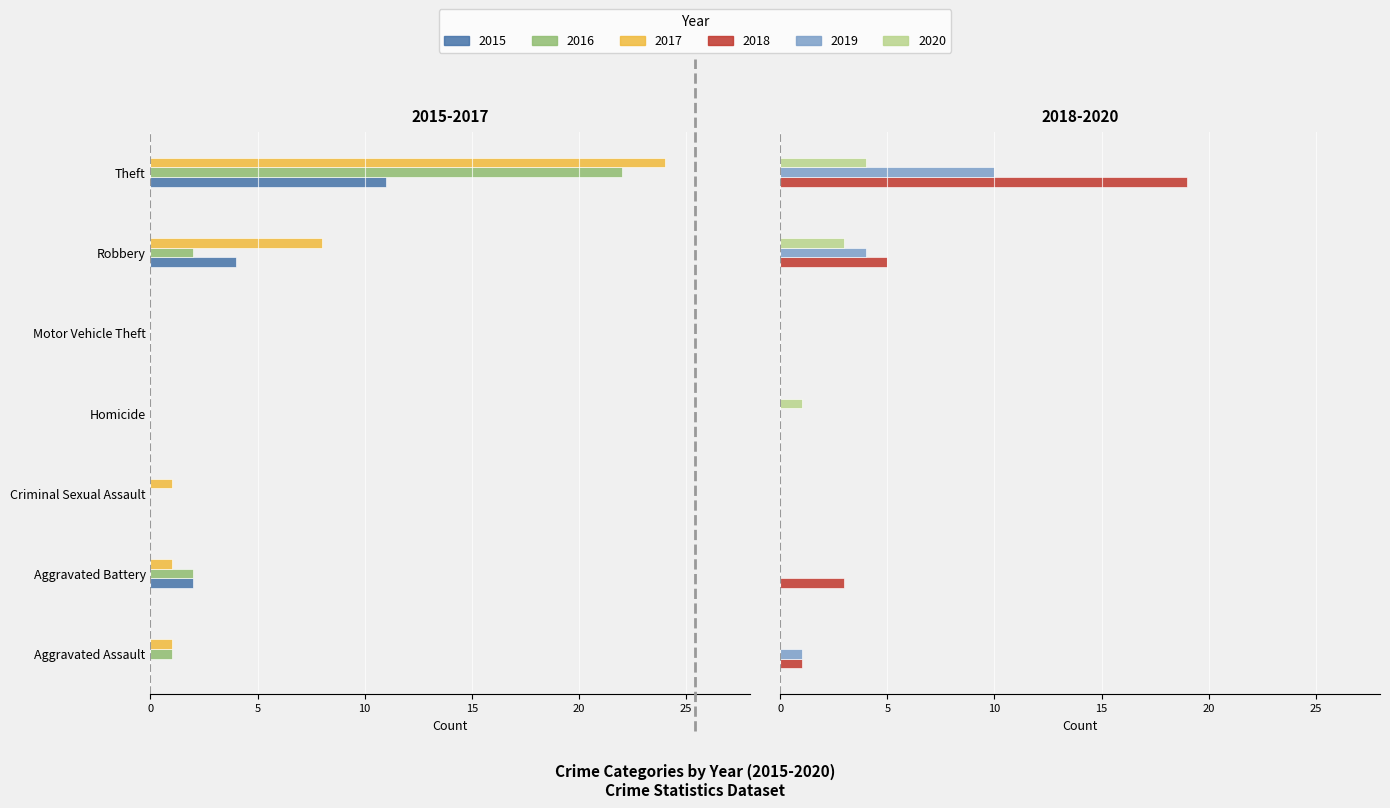

Rank the categories by 2016 value from lowest to highest.

Theft, Aggravated Battery, Robbery, Aggravated Assault, Criminal Sexual Assault, Homicide, Motor Vehicle Theft